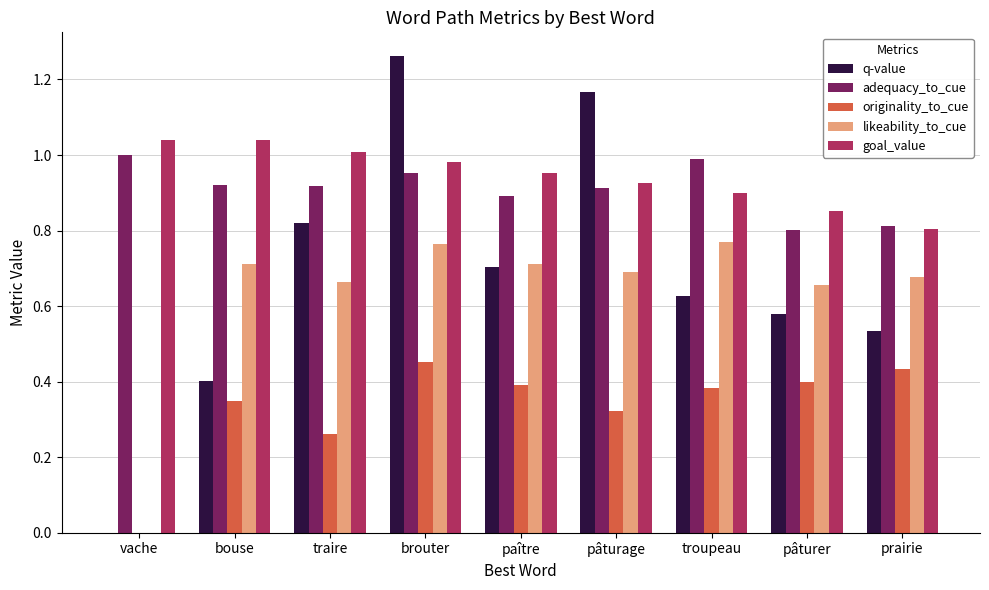

What is the sum of all goal_value values?

8.5